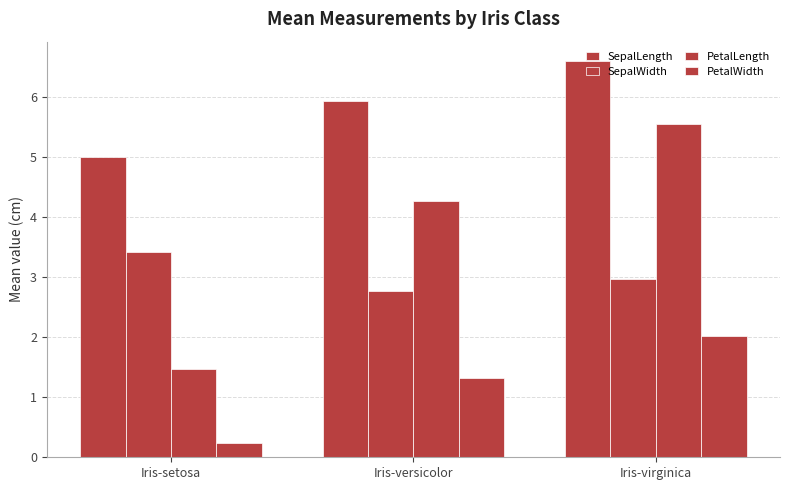

What is the label of the 2nd bar from the left?

Iris-versicolor